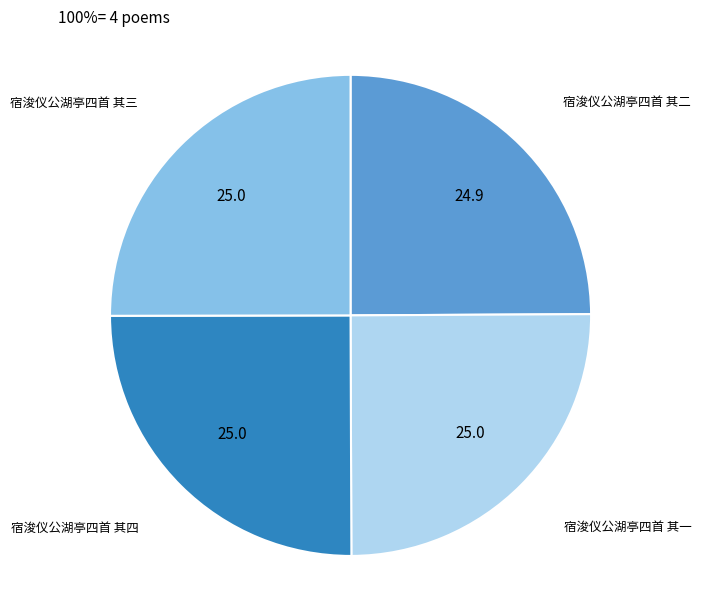

Approximately how many times larger is the value at 宿浚仪公湖亭四首 其二 compared to 宿浚仪公湖亭四首 其一?

1.0